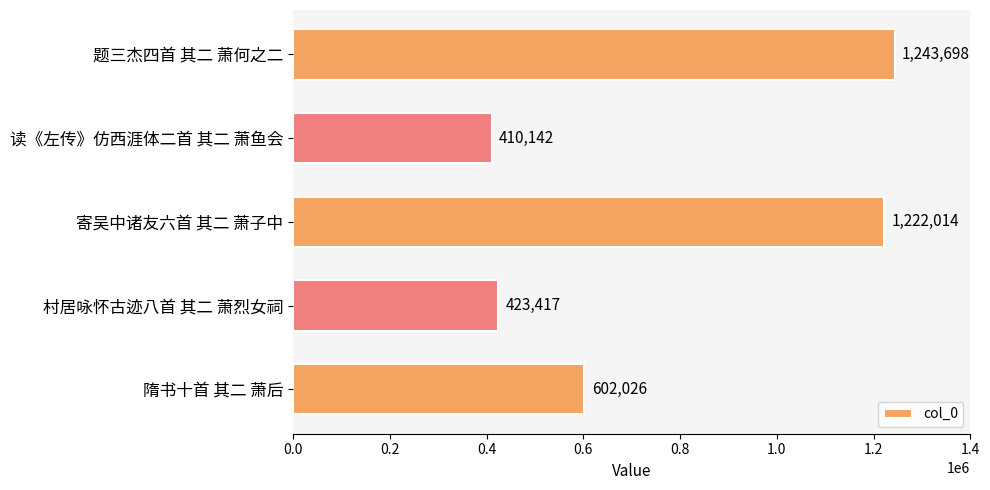

What is the change in value from 题三杰四首 其二 萧何之二 to 隋书十首 其二 萧后?

-641672